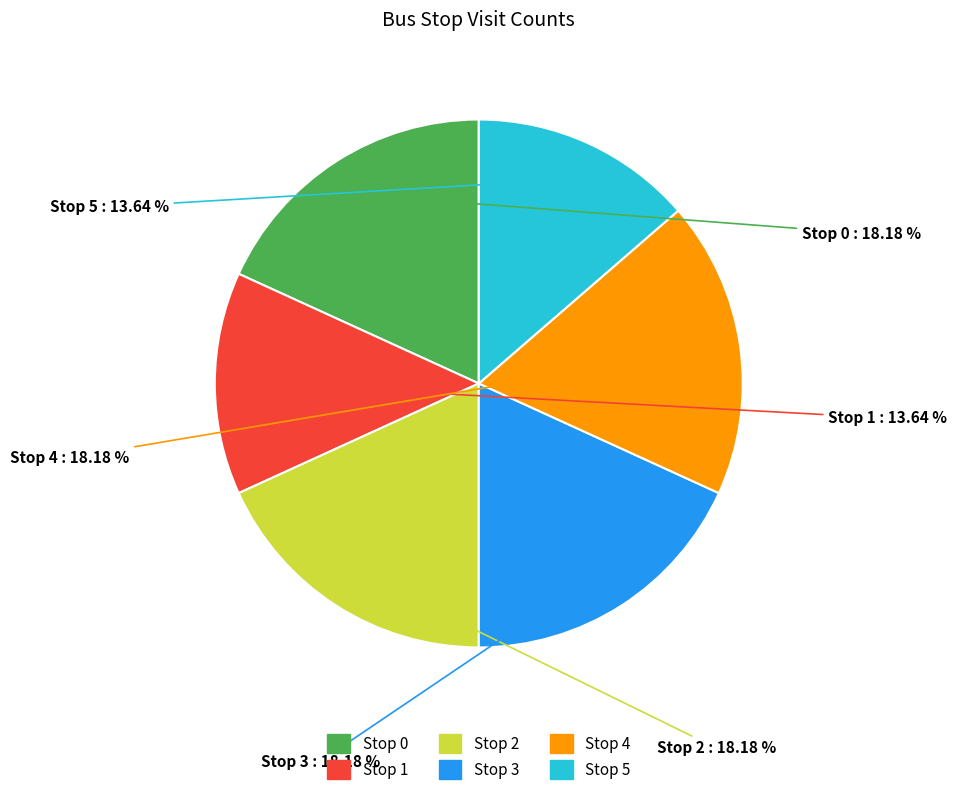

Is the sum of Stop 5 and Stop 0 greater than half?

No